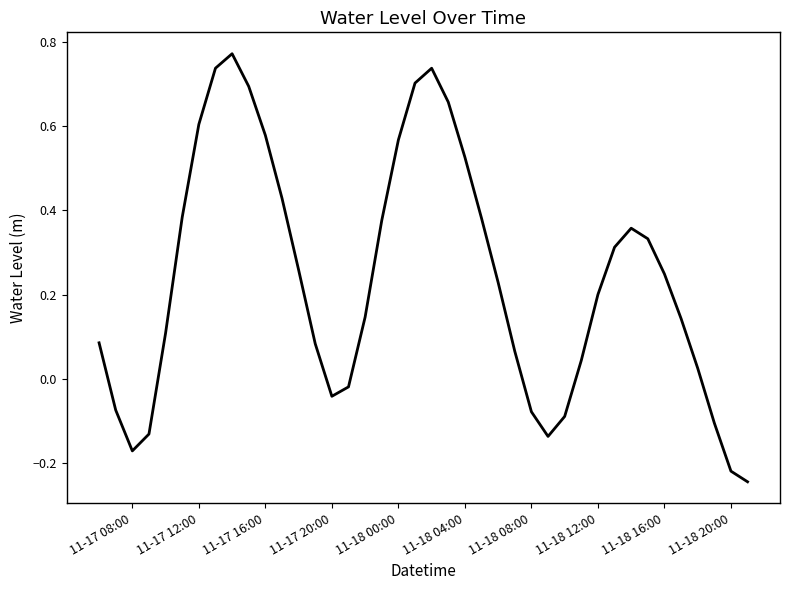

How many lines are shown in the chart?

1